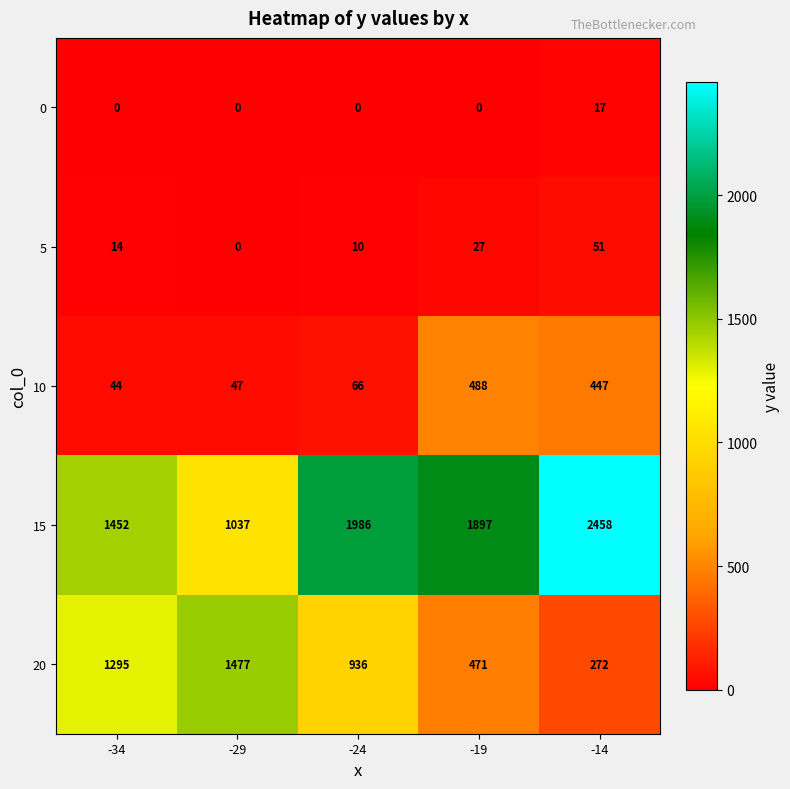

Reading right to left, extract all data points from this chart.

0: -14=17	-19=0	-24=0	-29=0	-34=0
5: -14=51	-19=27	-24=10	-29=0	-34=14
10: -14=447	-19=488	-24=66	-29=47	-34=44
15: -14=2458	-19=1897	-24=1986	-29=1037	-34=1452
20: -14=272	-19=471	-24=936	-29=1477	-34=1295